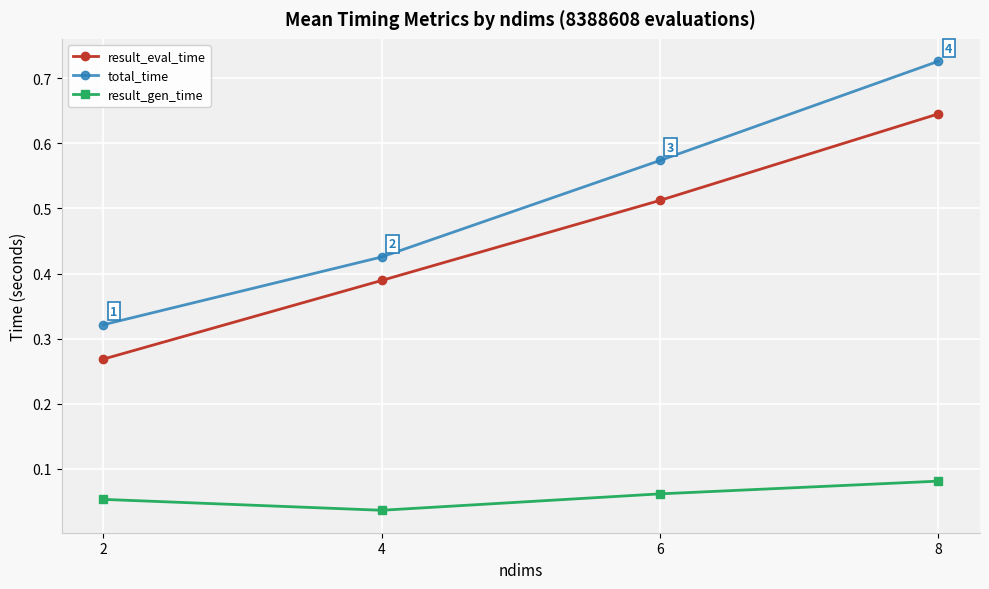

How many lines are shown in the chart?

3